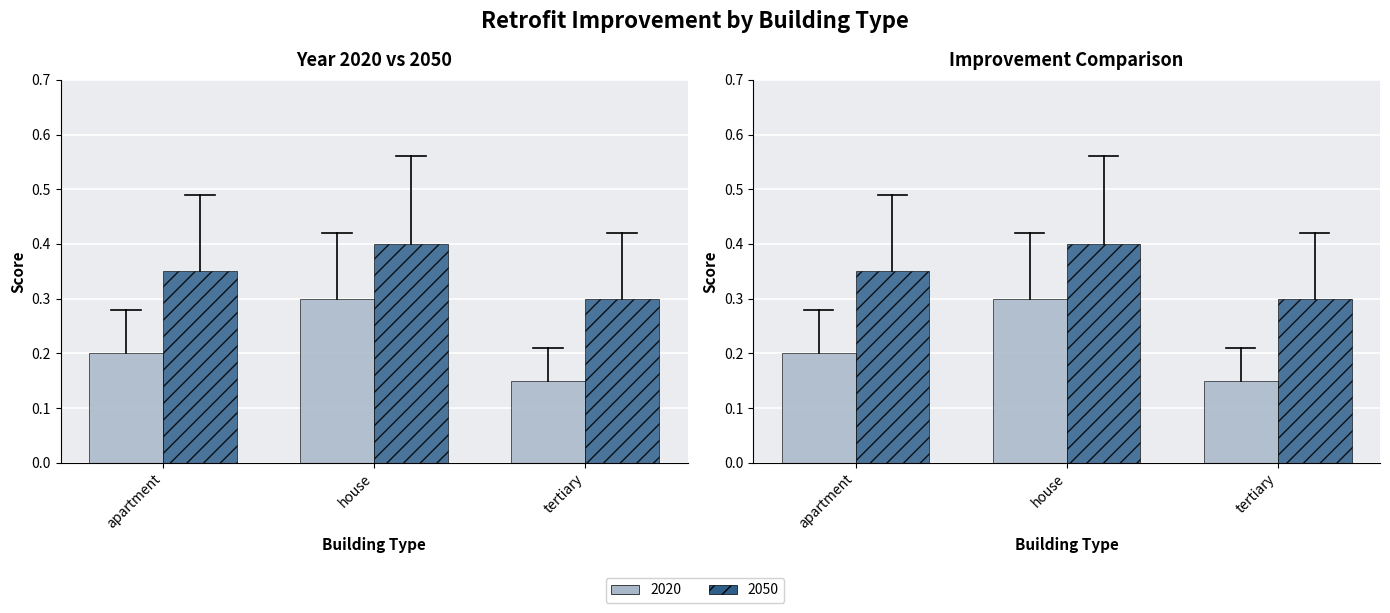

Read the 2050 value at apartment.

0.3